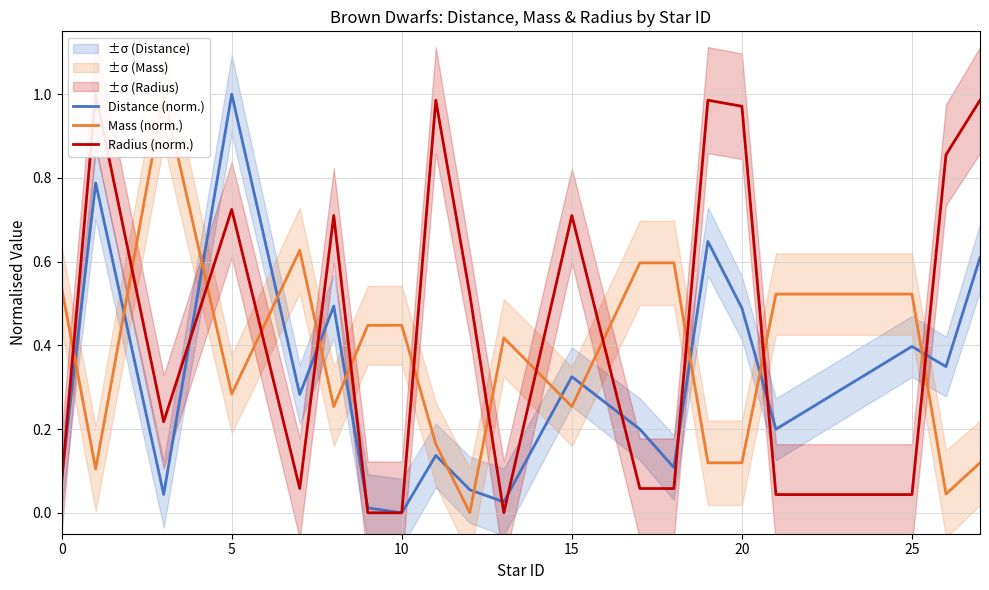

What is the highest value of the Distance (norm.) series?

1.0